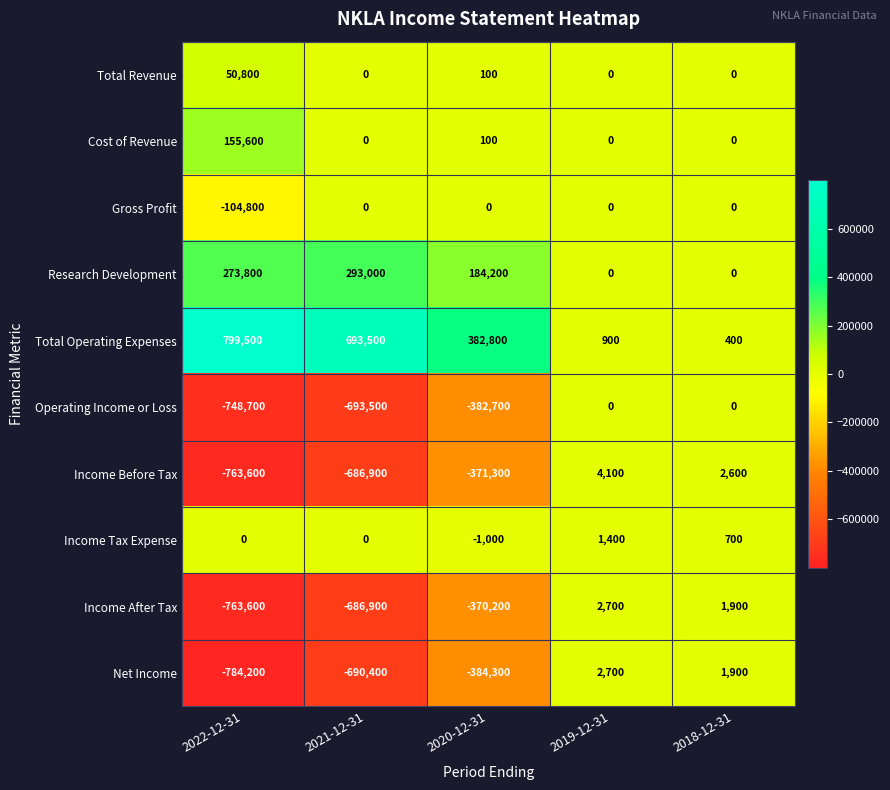

At which category is the sum across all series the highest?

2019-12-31